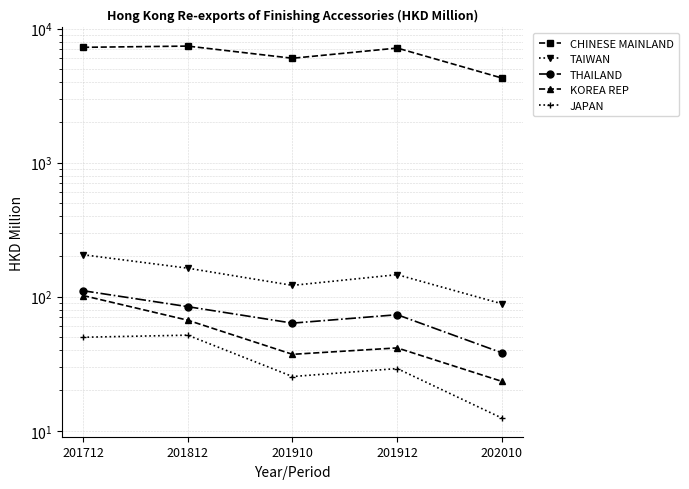

What is the average value of the THAILAND series?

74.1